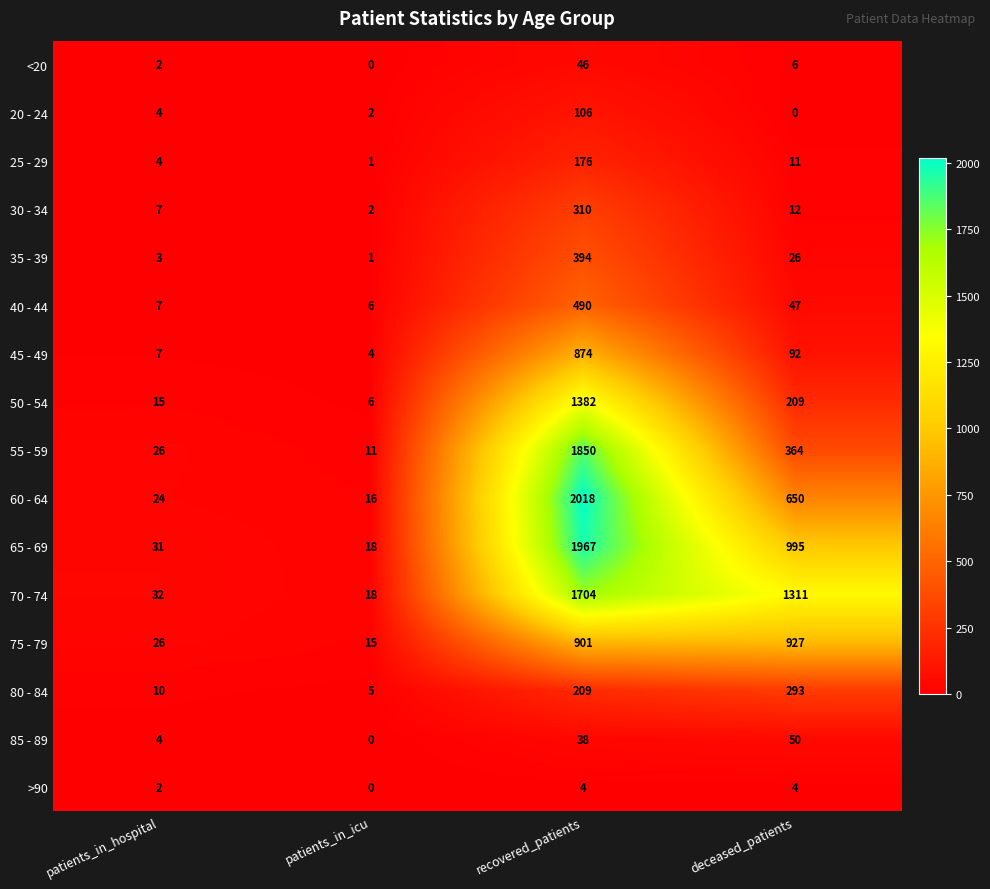

Where does the <20 series first go above 6?

recovered_patients